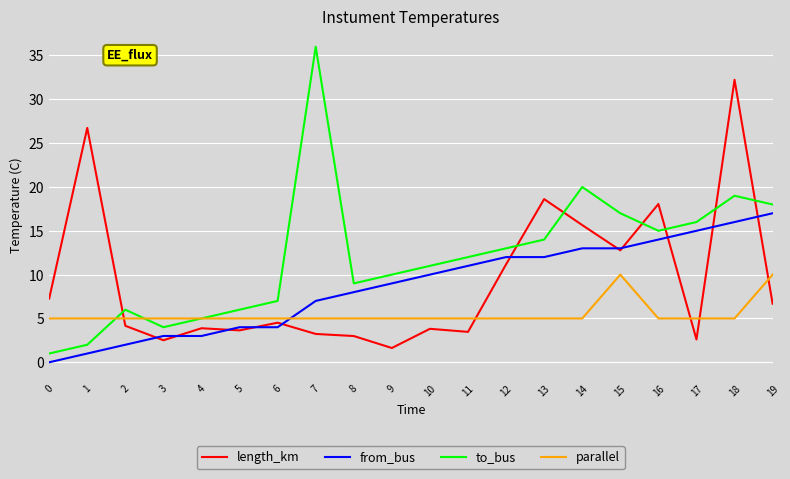

At which category is the sum across all series the highest?

18